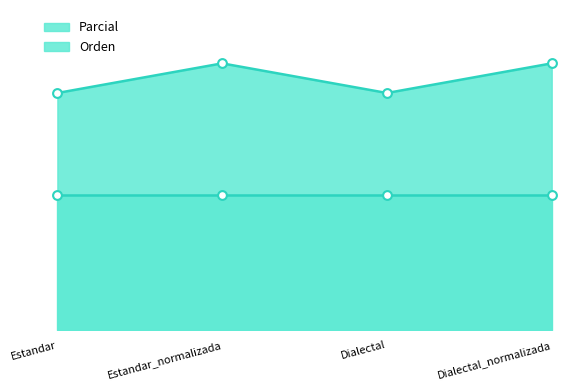

Between Dialectal and Estandar, which is larger?

Dialectal